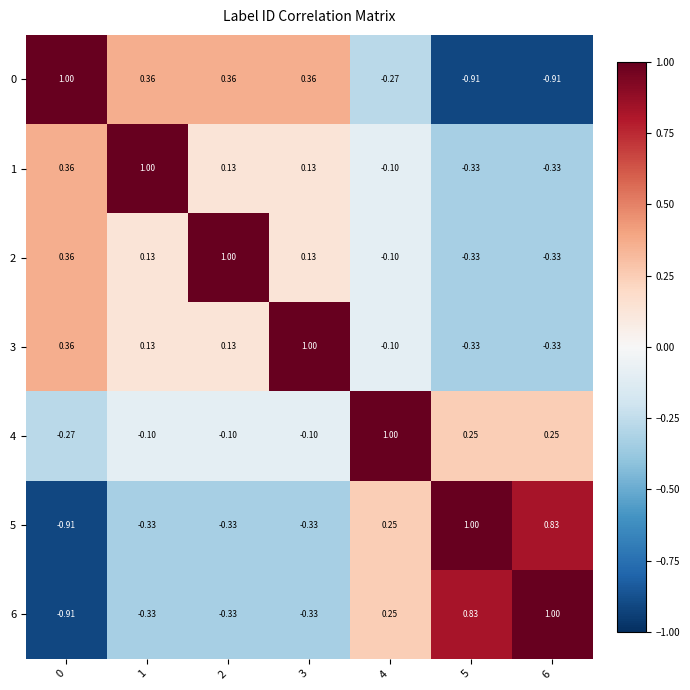

How many categories are shown in the chart?

7